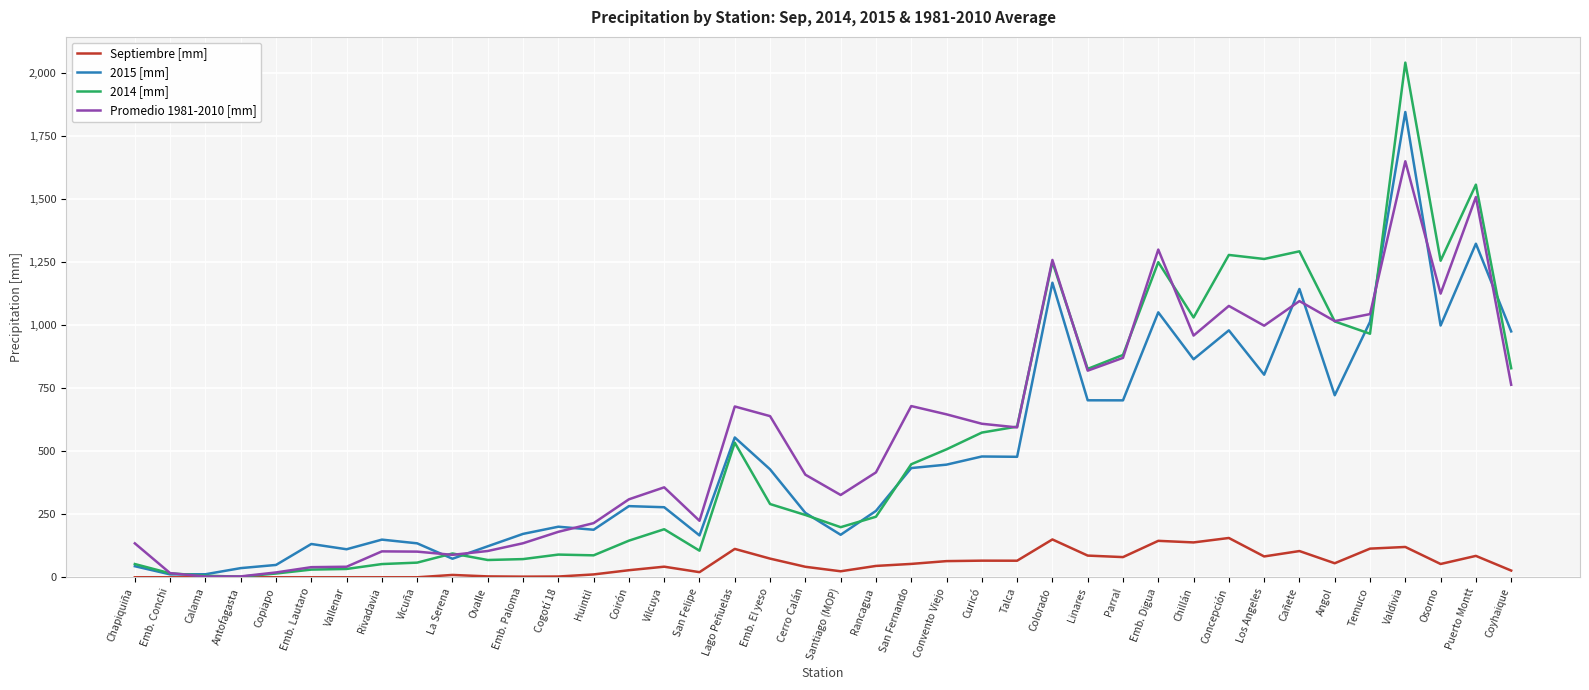

The value of 2014 [mm] at Cañete is 1837.7. True or false?

False